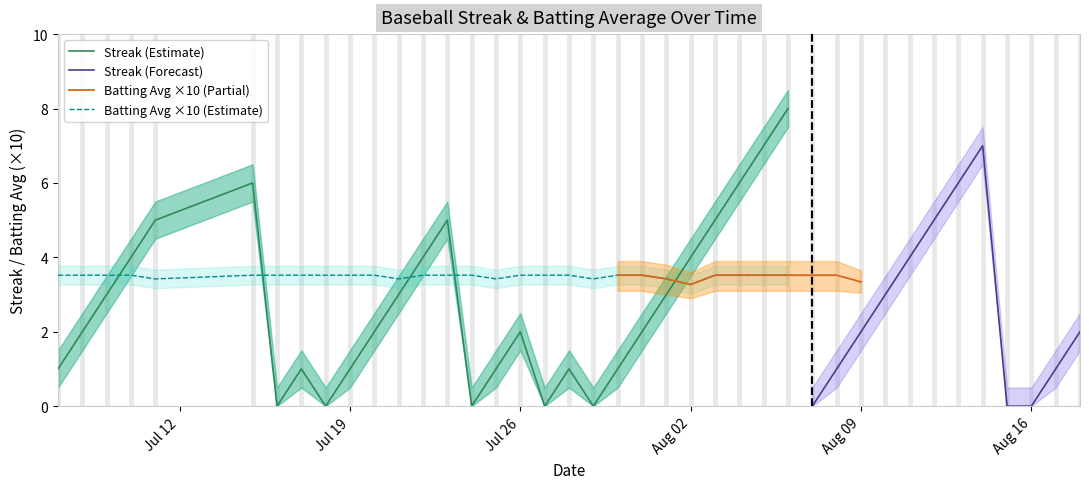

What value does the Streak series have at 30?

2.0